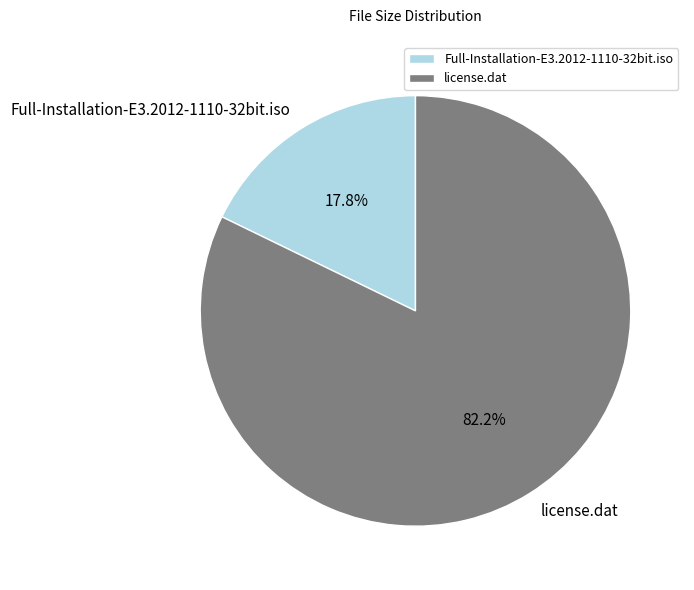

How many slices are in this pie chart?

2